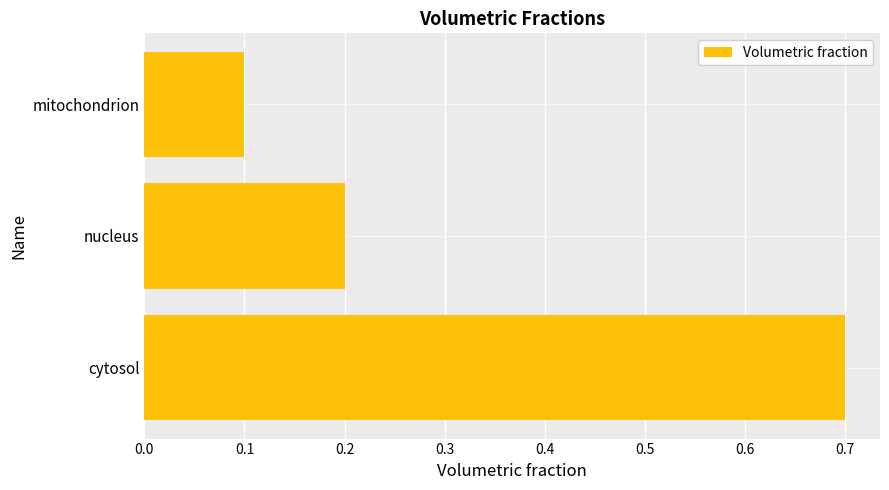

List the labels in order of value, largest first.

cytosol, nucleus, mitochondrion